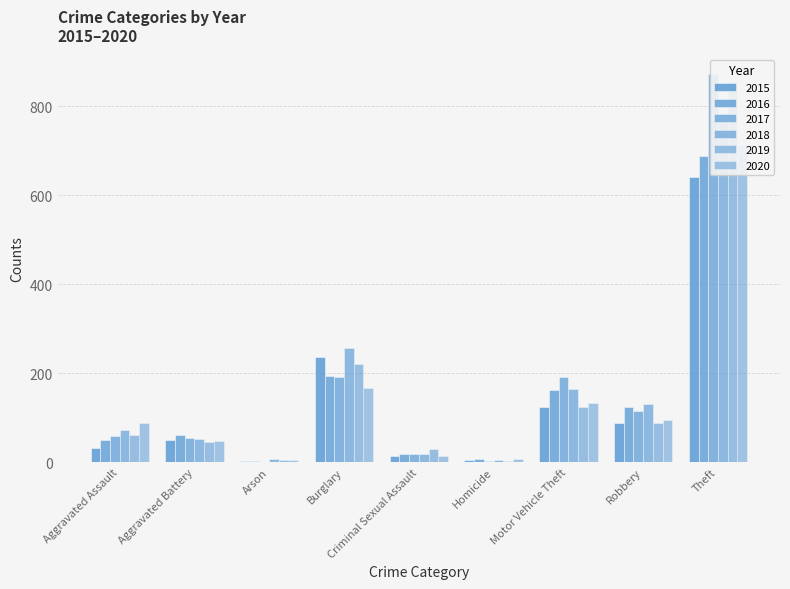

At Aggravated Assault, list the series in order from smallest to largest.

2015, 2016, 2017, 2019, 2018, 2020